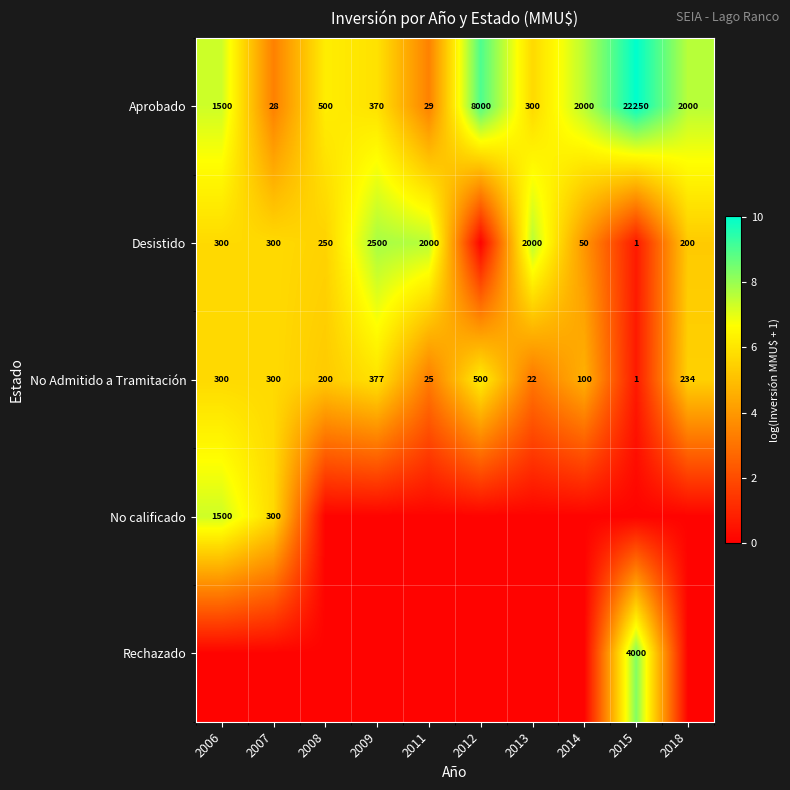

Between 2013 and 2008, which is larger?

2008